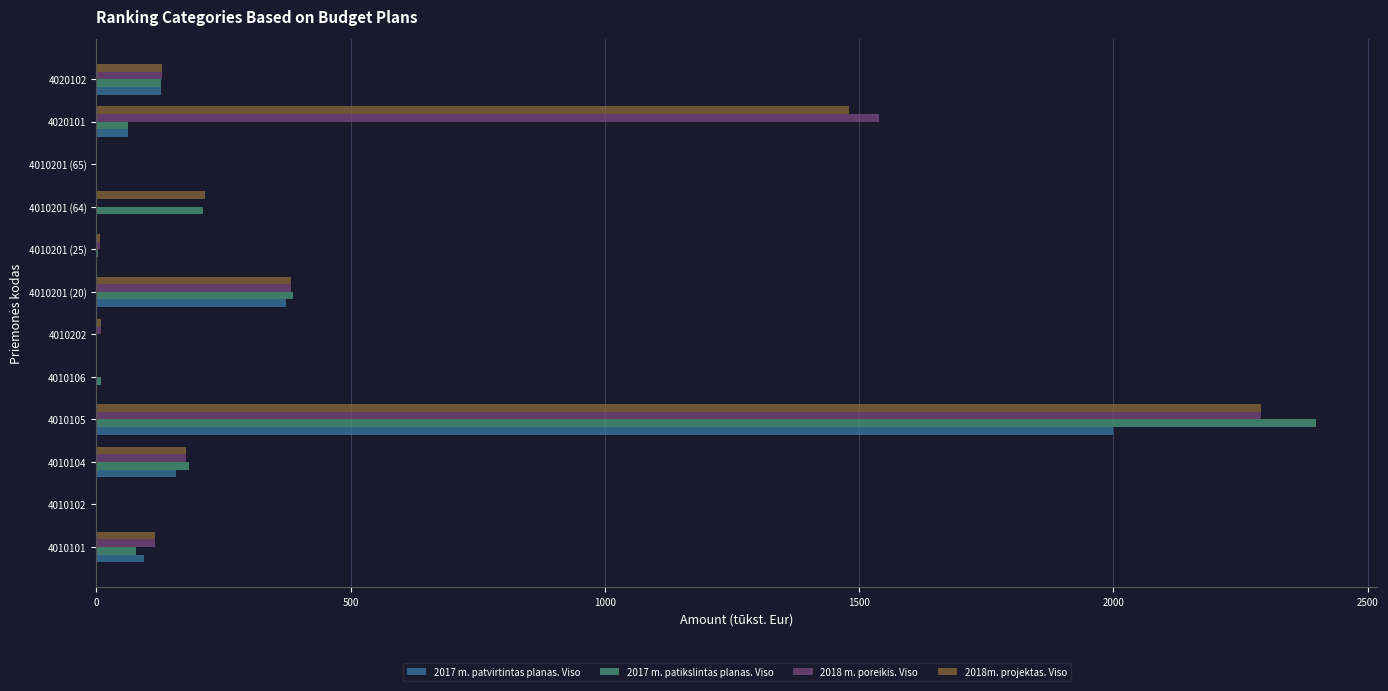

Which category has the highest value across all series?

4010105